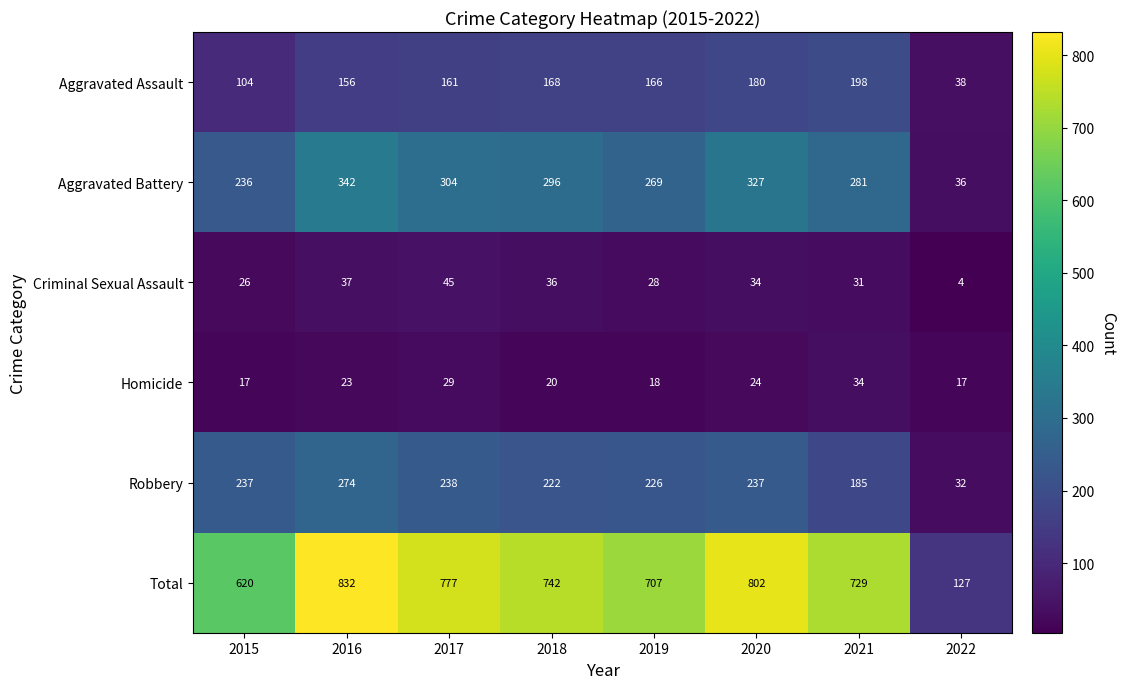

The Homicide series shows 17 at 2022. True or false?

True